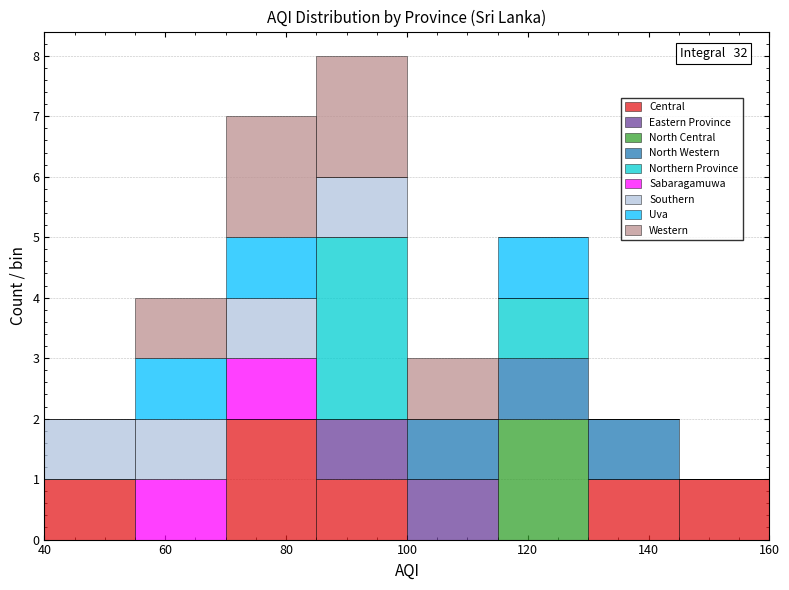

Which range on the x-axis has the tallest stacked bar (by total height)?

85 to 100